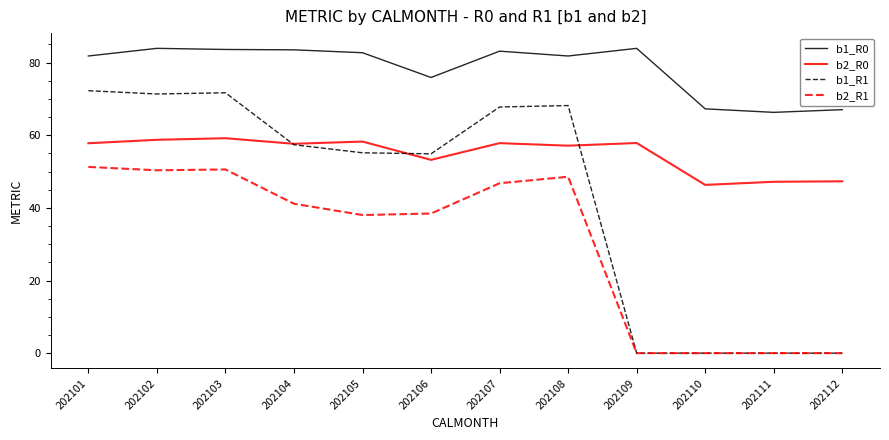

Where is b1_R1 nearest to the value 36?

202106